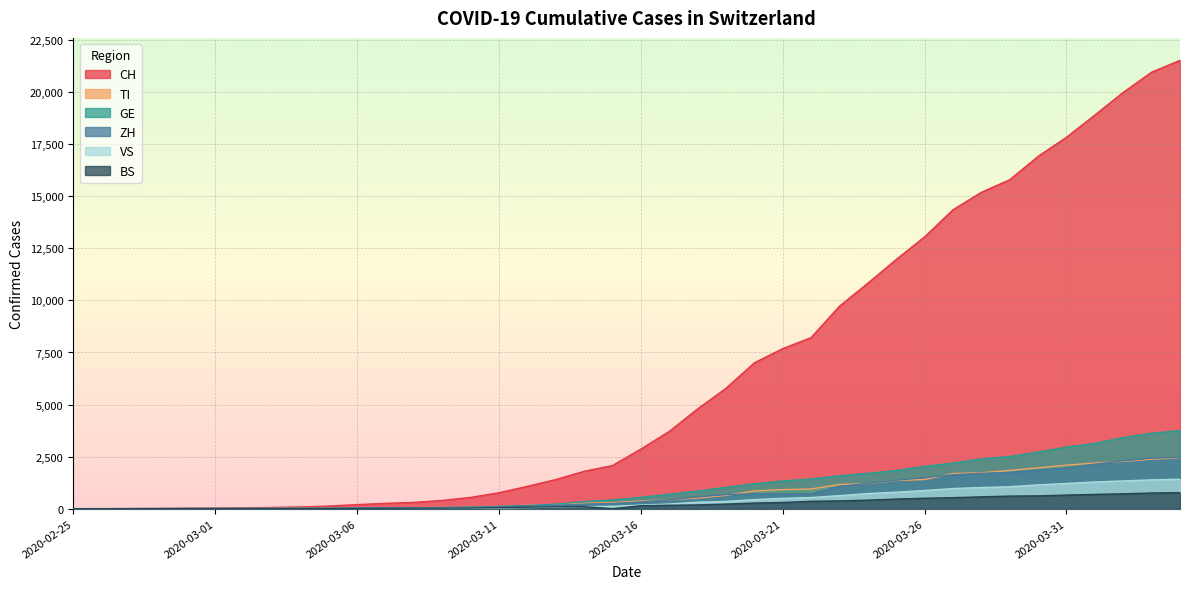

What is the value of the TI point at the 31st from the left?

1401